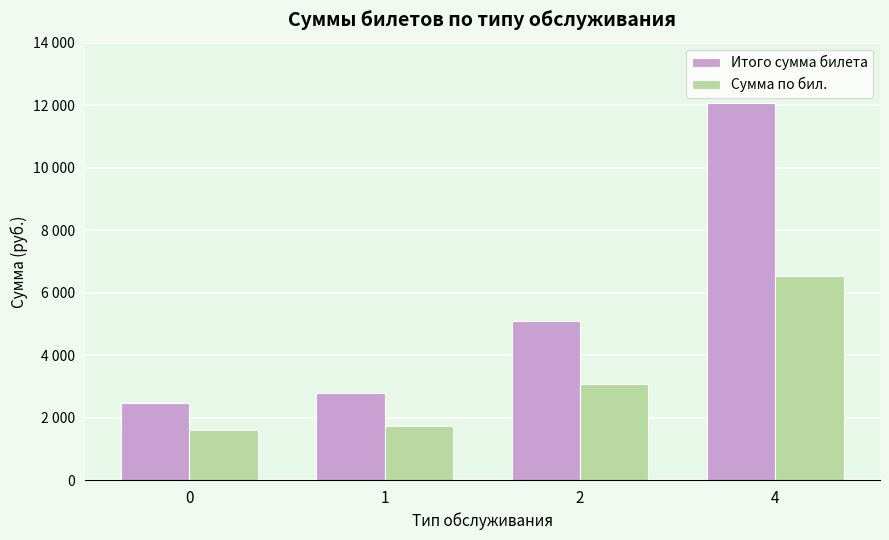

Is it true that Сумма по бил. equals 6538.0 at 4?

True